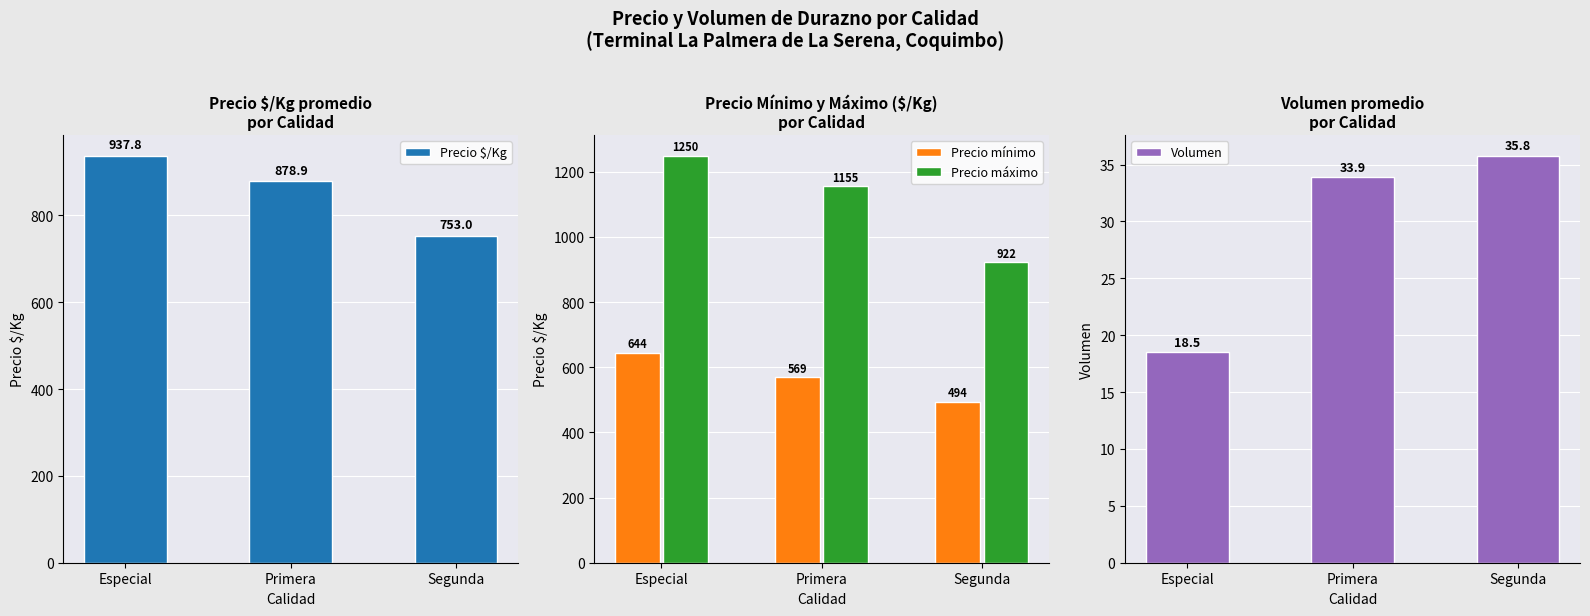

How many groups of bars are there?

3